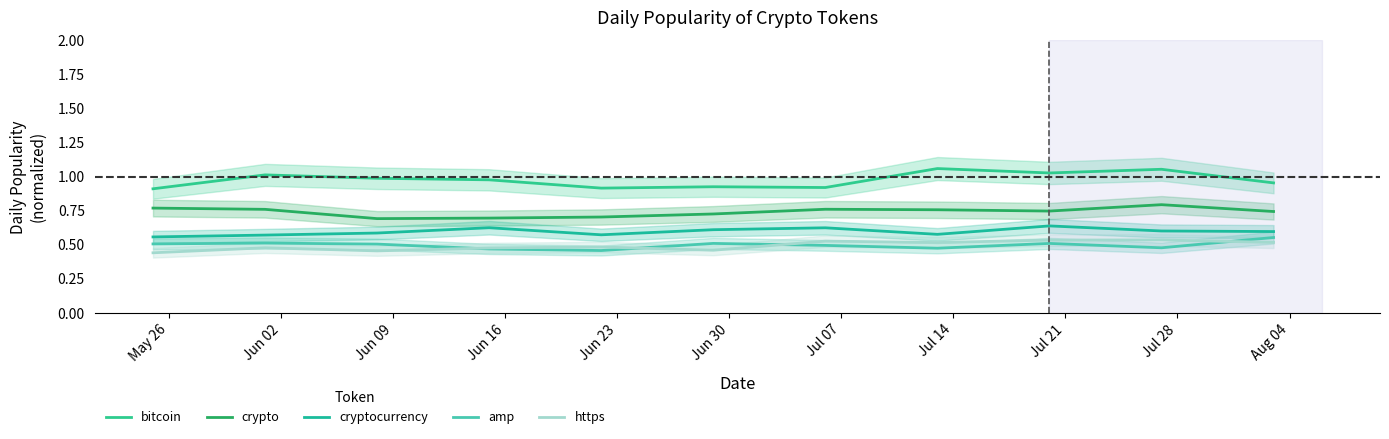

The value of bitcoin at Jun 23 is 0.2. True or false?

False